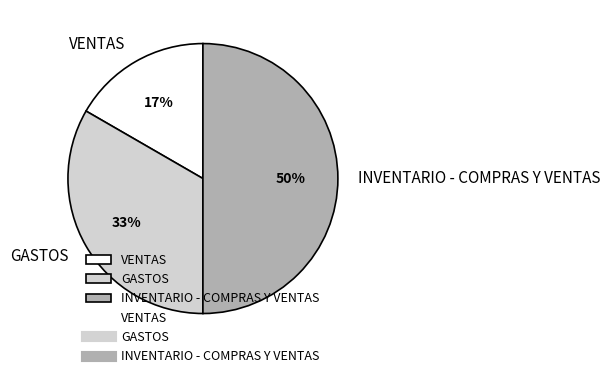

What is the ratio of the value at GASTOS to the value at INVENTARIO - COMPRAS Y VENTAS?

0.7